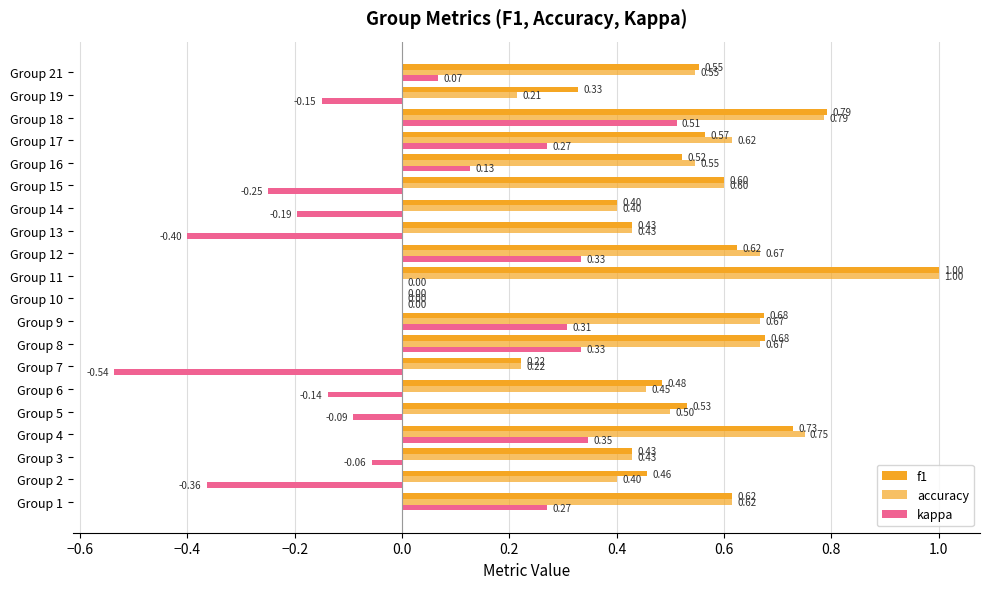

How many categories are shown in the chart?

20